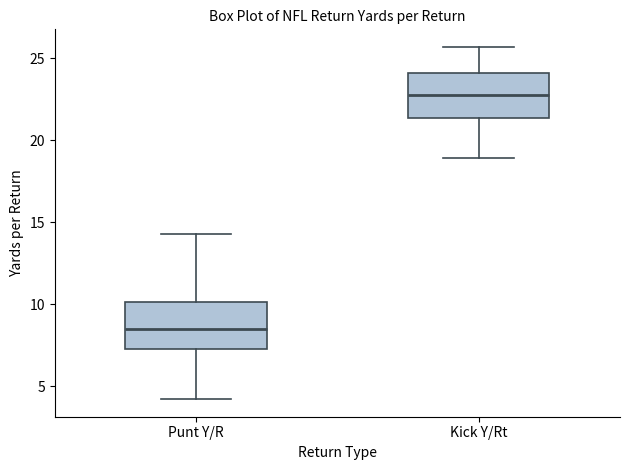

Reading left to right, read every box against the y-axis: the position of its median line, the range the box covers, and the ends of its whiskers. The values are not printed on the chart, so give them approximately, as read against the axis.

Punt Y/R: median 8.5, box 7.5 to 10.0, whiskers 4.0 to 14.5
Kick Y/Rt: median 23.0, box 21.5 to 24.0, whiskers 19.0 to 25.5